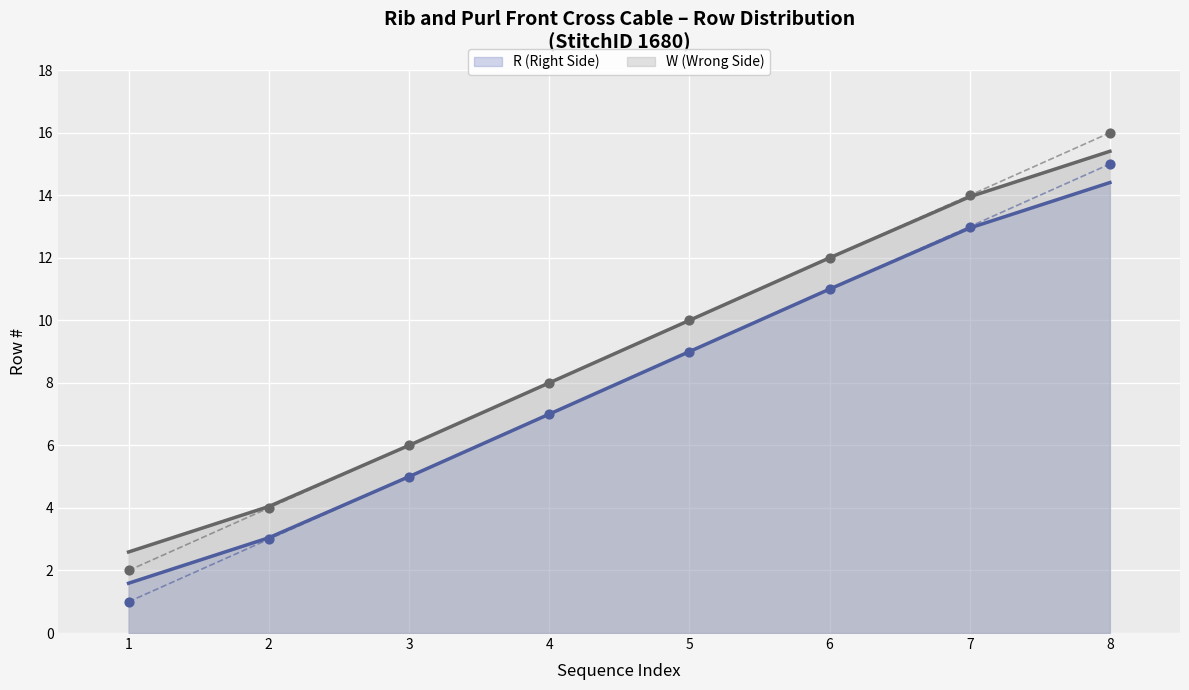

What are all the series names shown in the legend?

R (Right Side), W (Wrong Side)